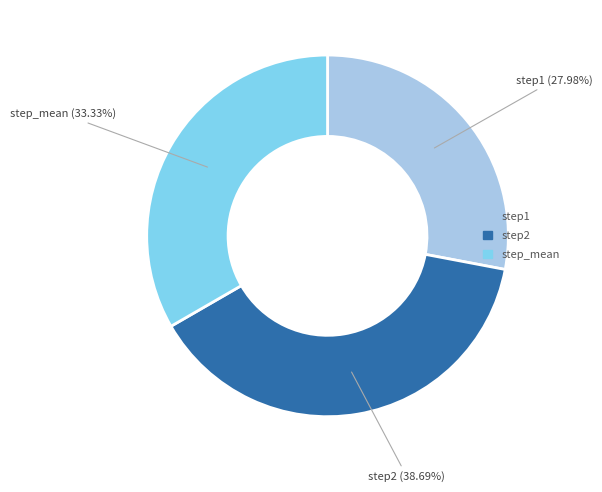

To the nearest percent, what is the difference between the step2 and step_mean slice percentages?

5%